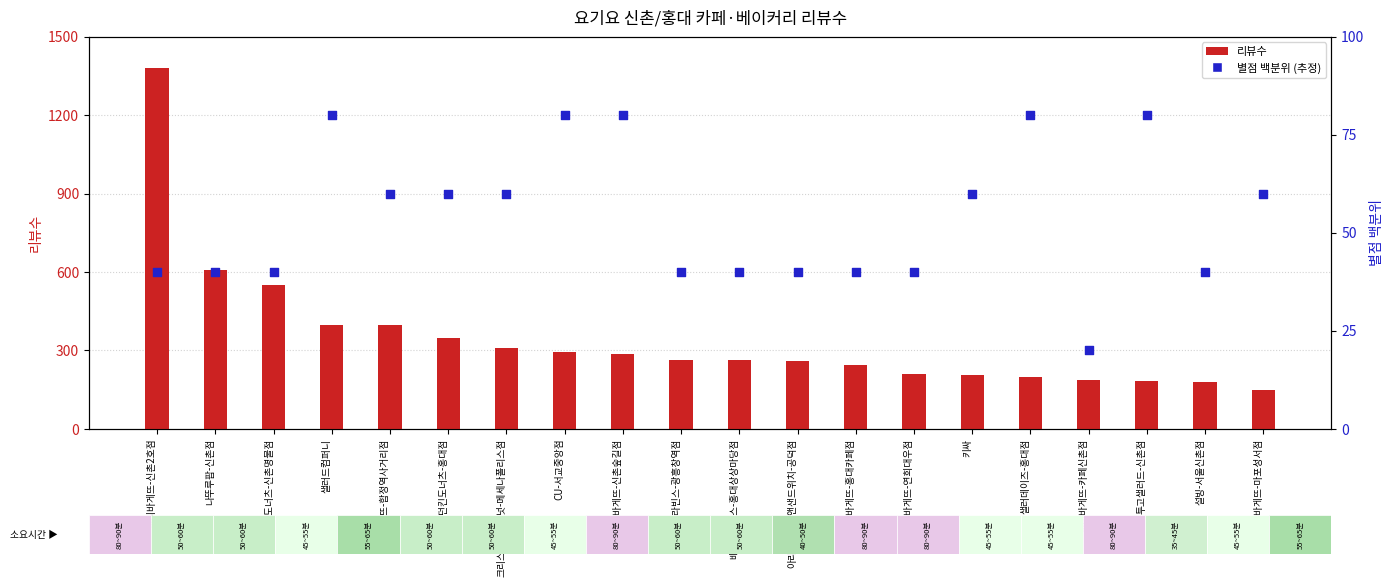

Which series has the largest Y range (max minus min)?

리뷰수